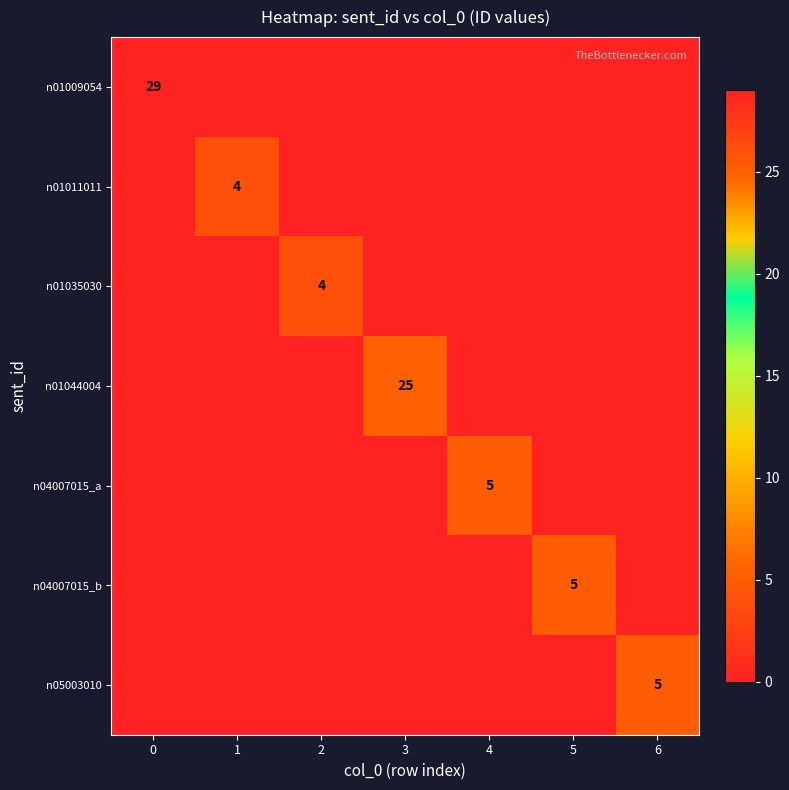

What is the difference between the maximum and minimum values in the n01035030 series?

4